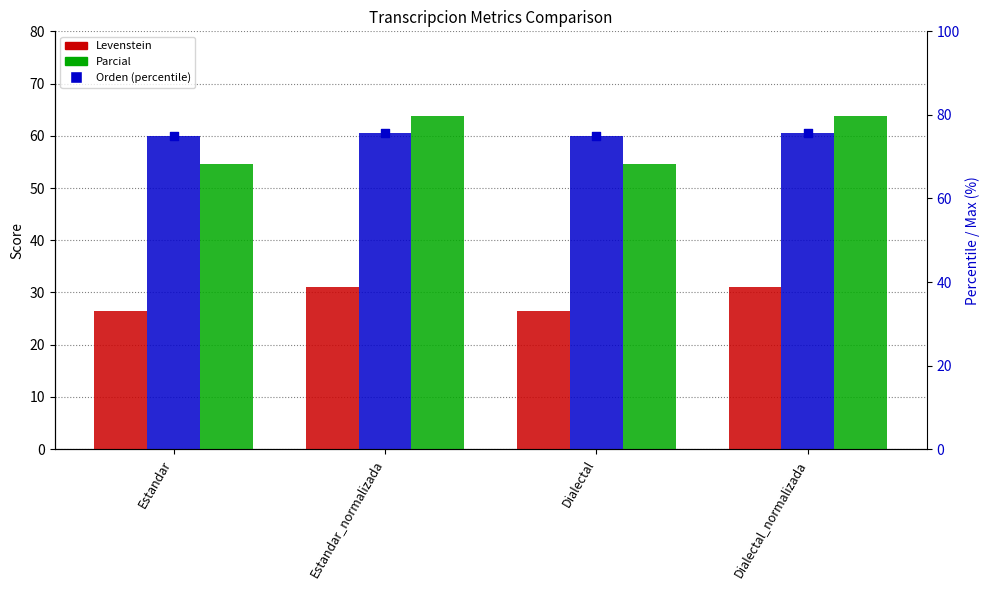

Which series has the largest Y range (max minus min)?

Parcial